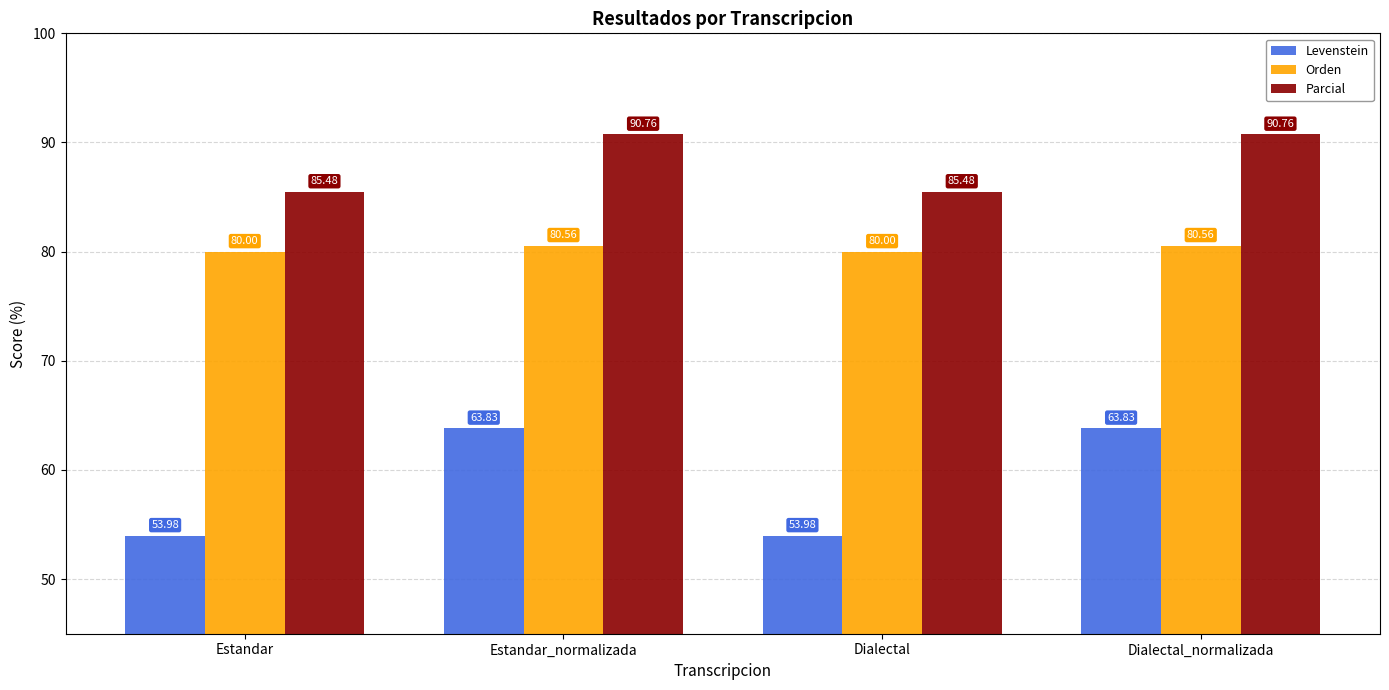

Count the number of categories in the chart.

4